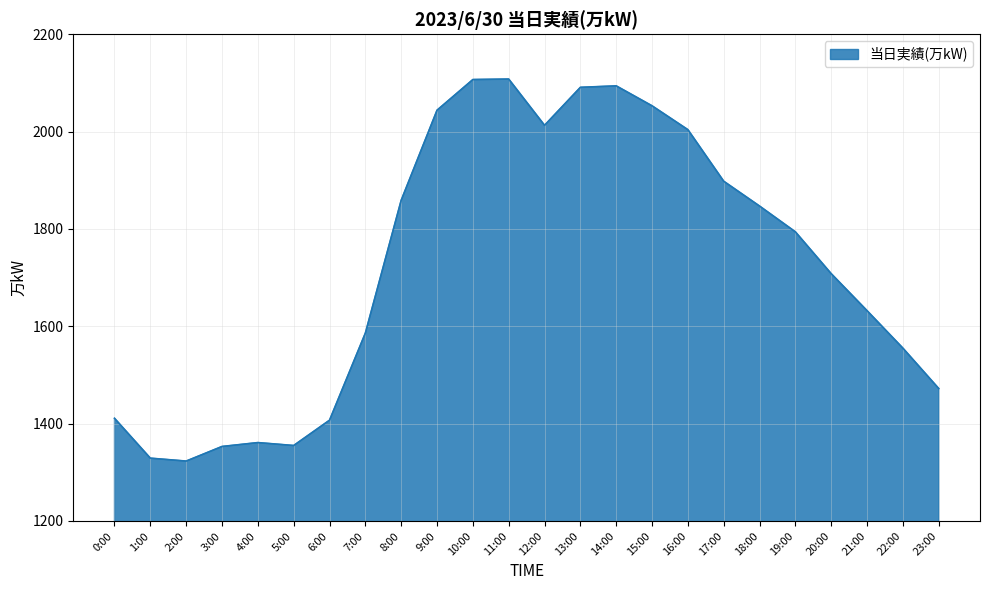

What is the maximum value shown in the chart?

2108